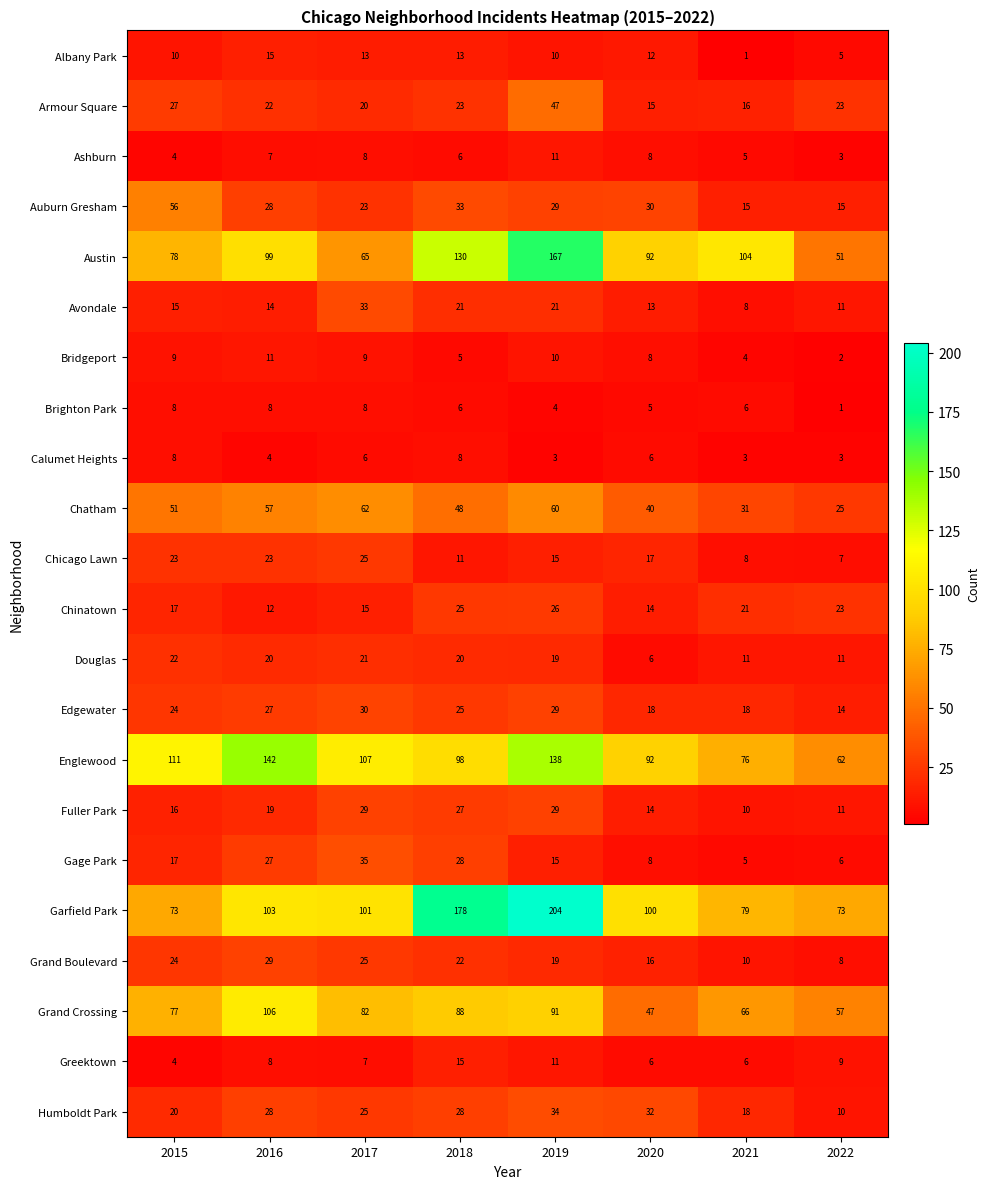

What is the spread (max minus min) of values at 2021?

103